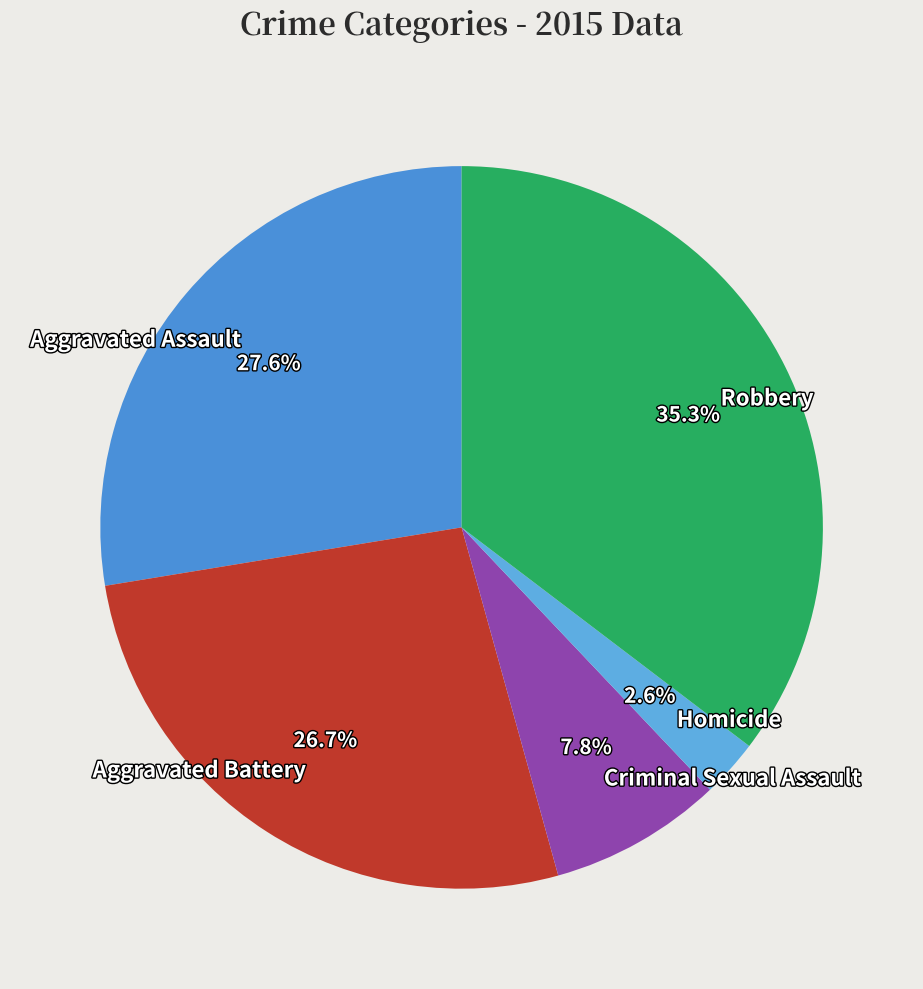

Combined, do Aggravated Battery and Aggravated Assault account for over 50%?

Yes